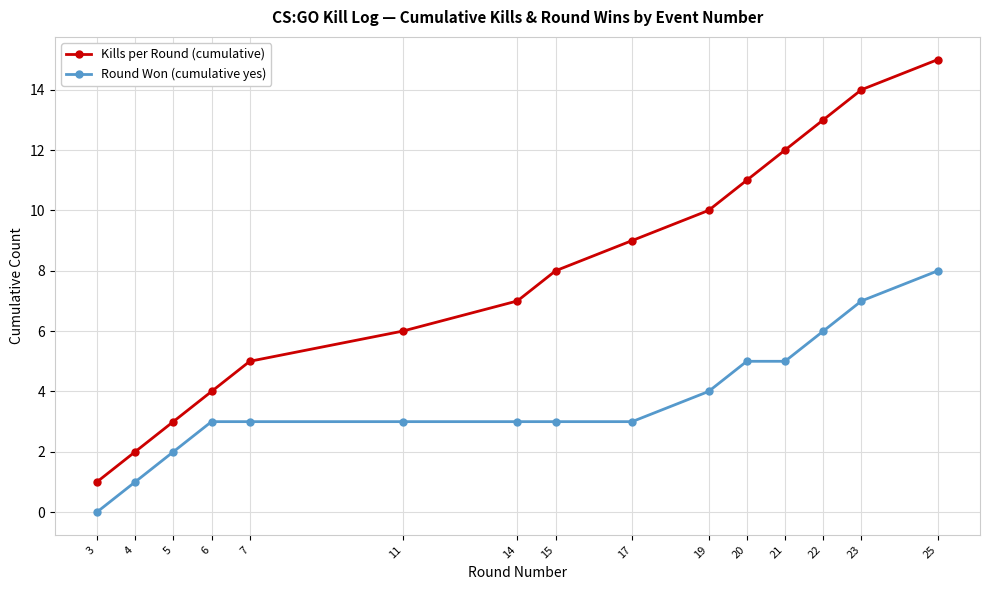

At which label is Kills per Round (cumulative) closest to 8?

15